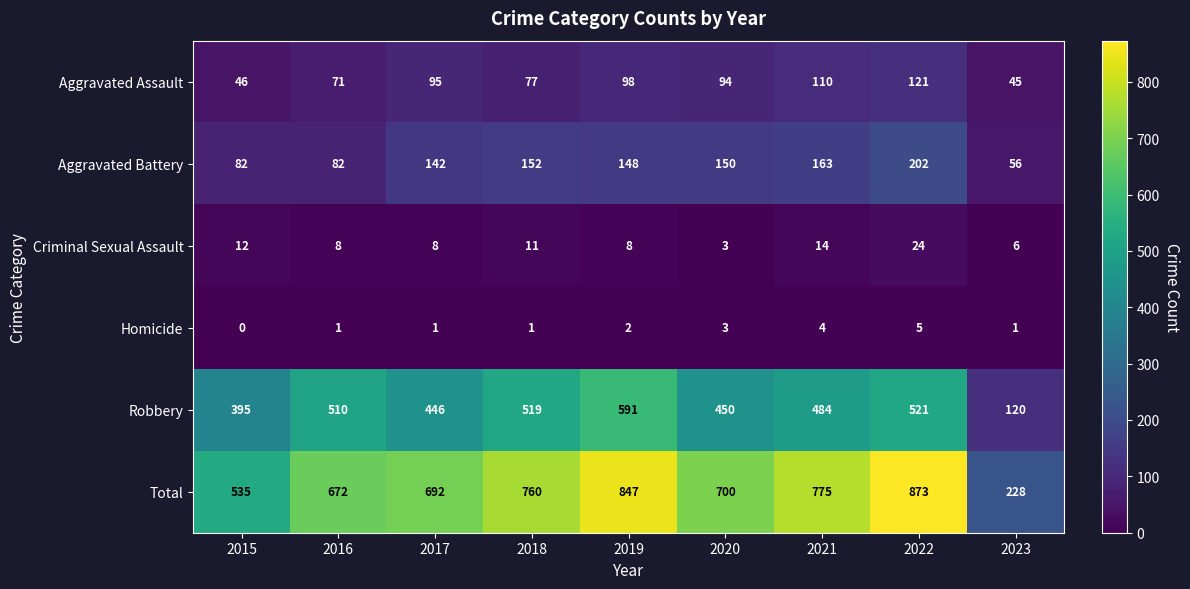

Between 2017 and 2023, which series saw the biggest shift?

Total